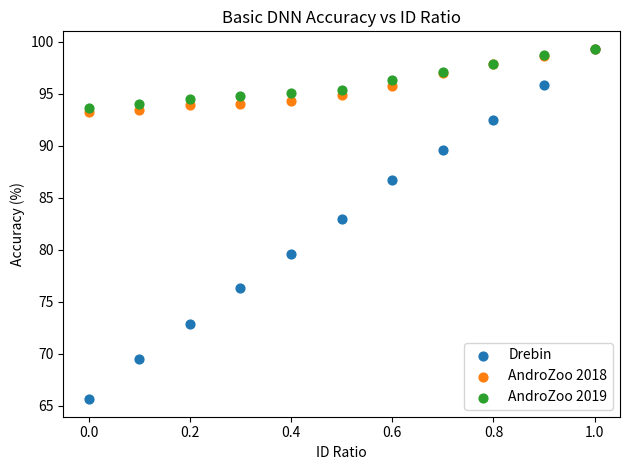

Which series has the widest spread of Y values?

Drebin